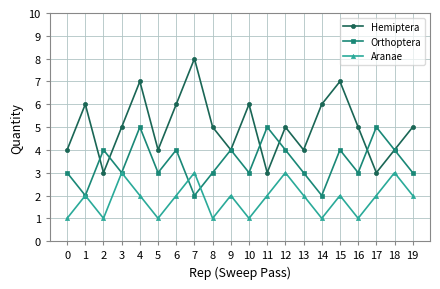

What is the greatest value displayed?

8